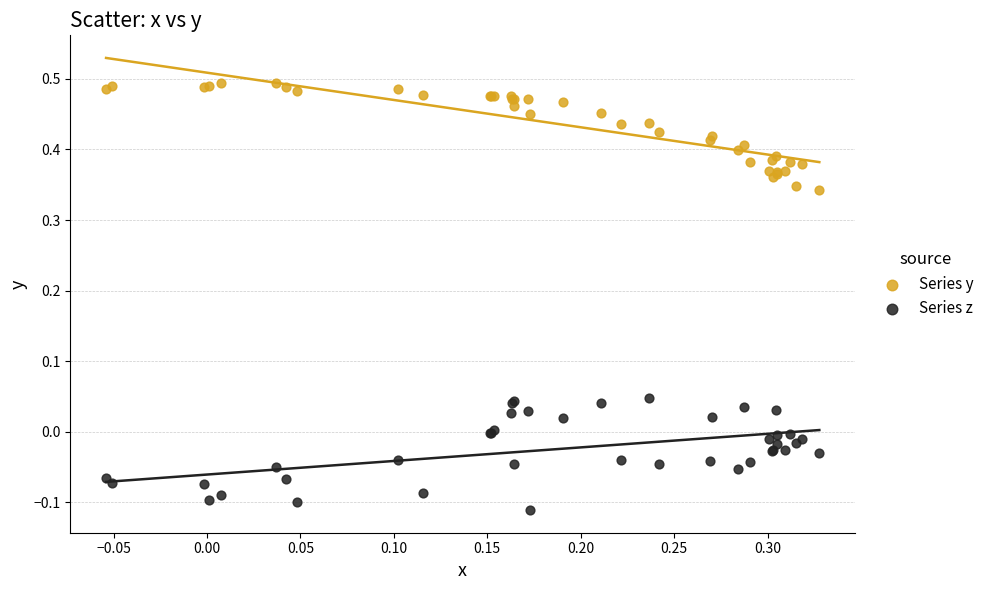

Which series contains the highest Y value?

Series y